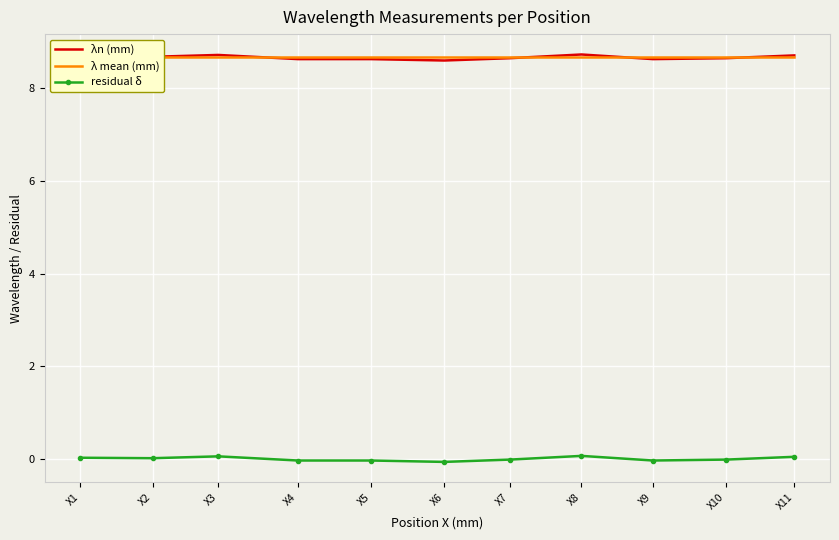

At which category does the chart reach its peak across all series?

X8